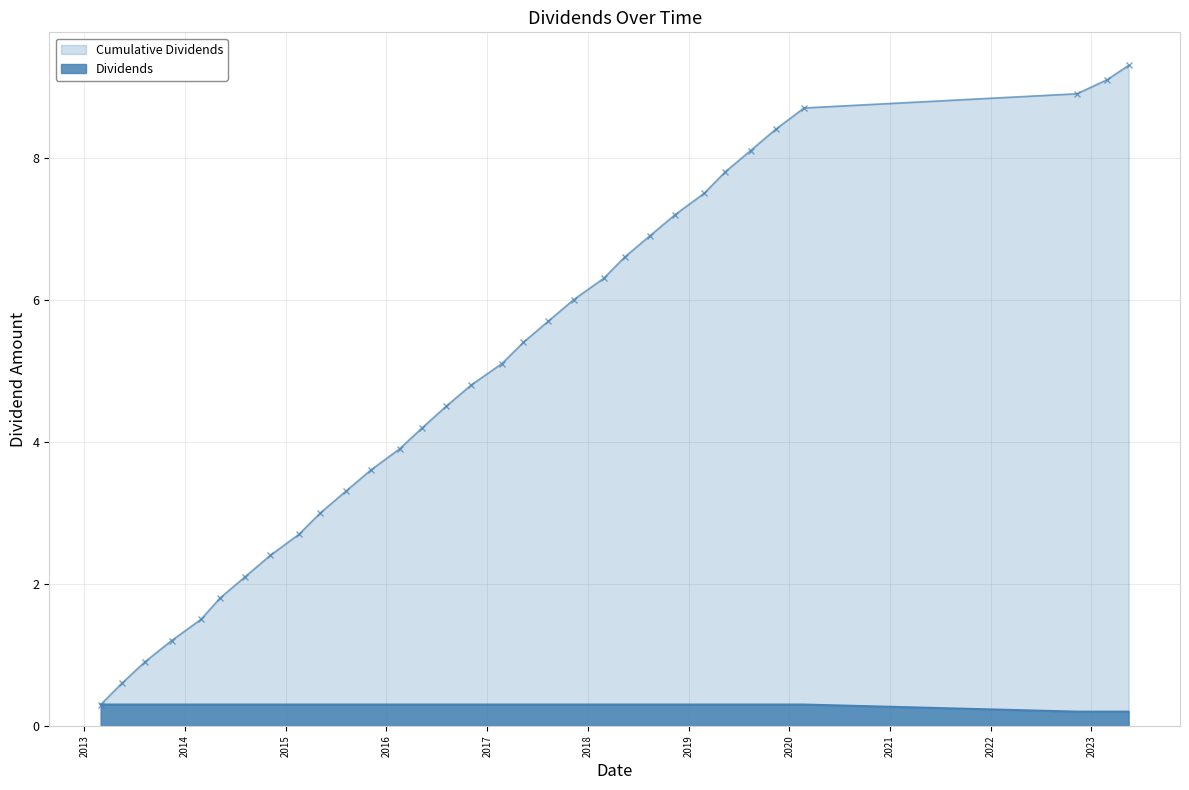

What is the minimum value shown in the chart?

0.2